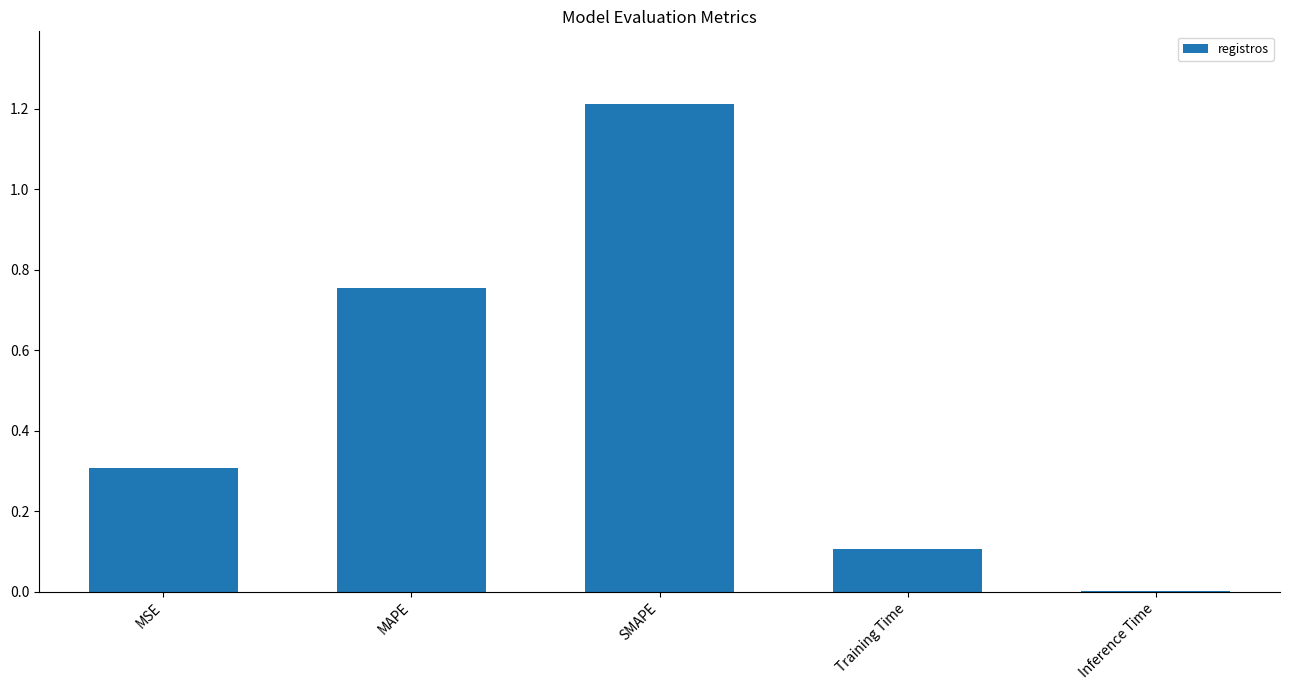

Which has a higher value, Training Time or SMAPE?

SMAPE